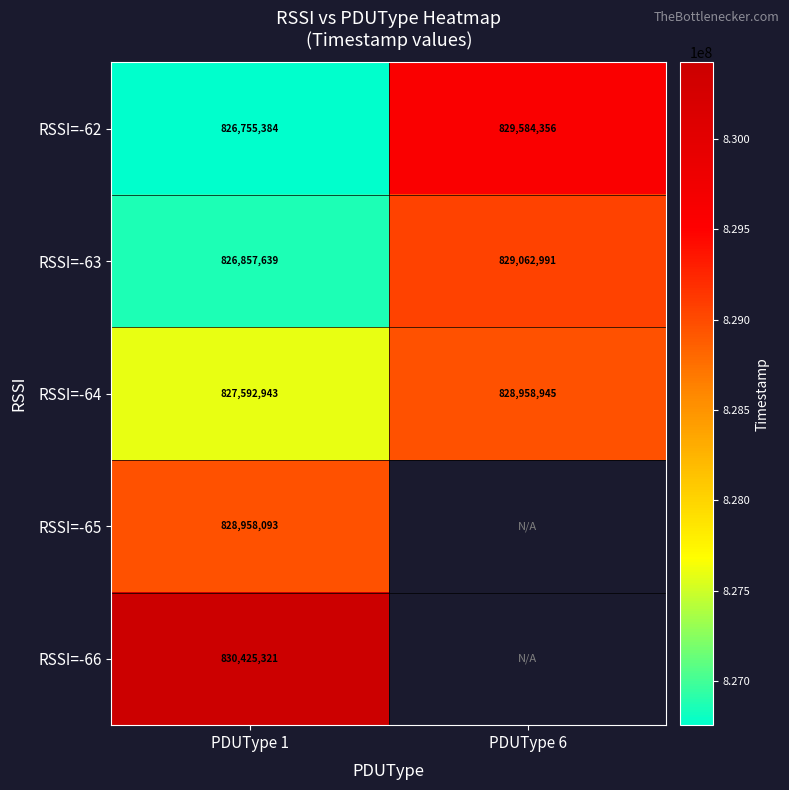

At which category does the chart reach its minimum across all series?

PDUType 1